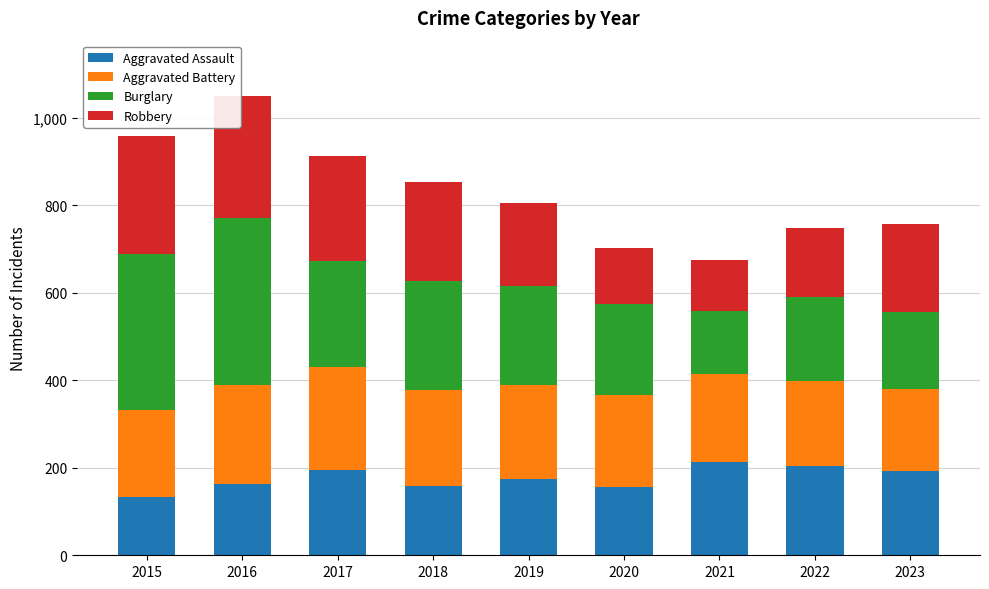

What is the highest value of the Aggravated Assault series?

213